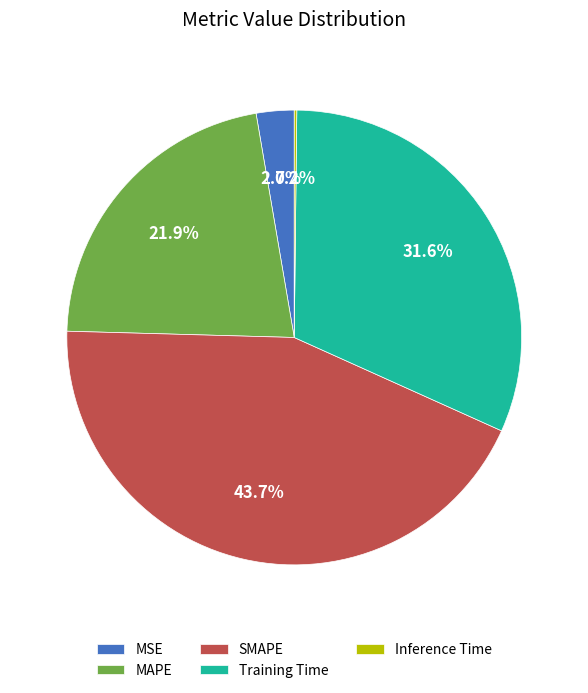

Does MSE account for over 50% of the chart?

No